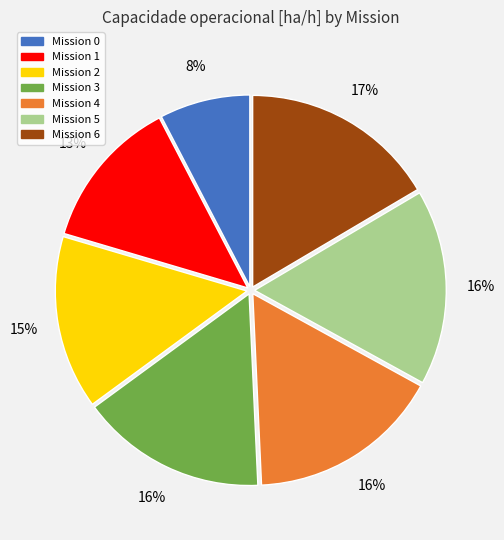

Does any single category account for the majority?

No